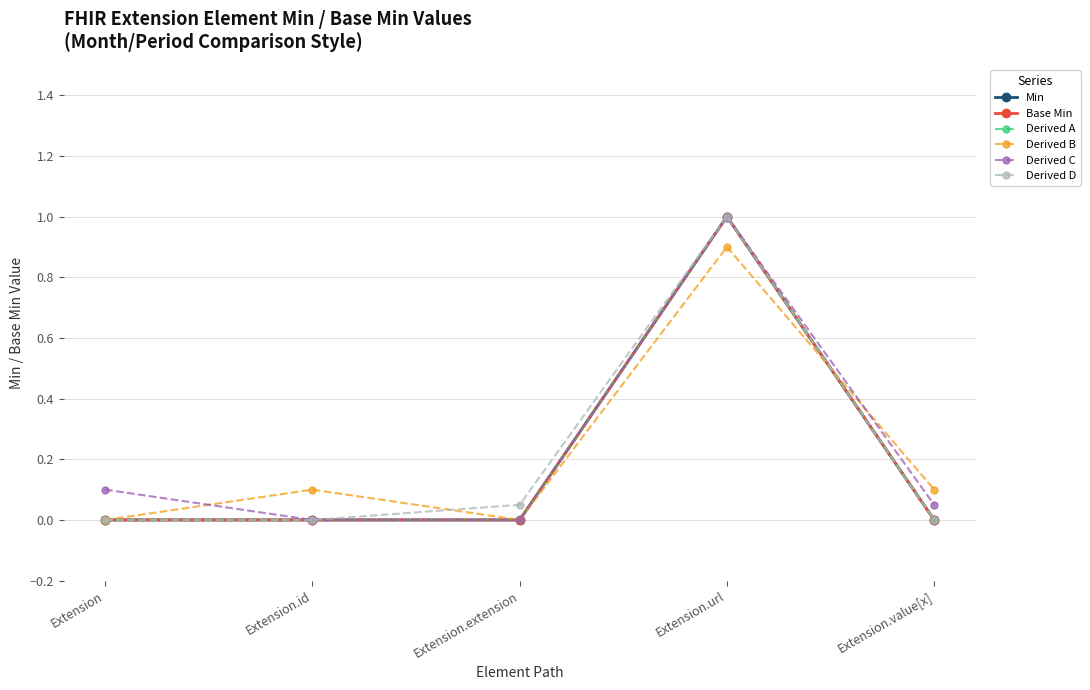

Which series has the widest spread of values?

Min